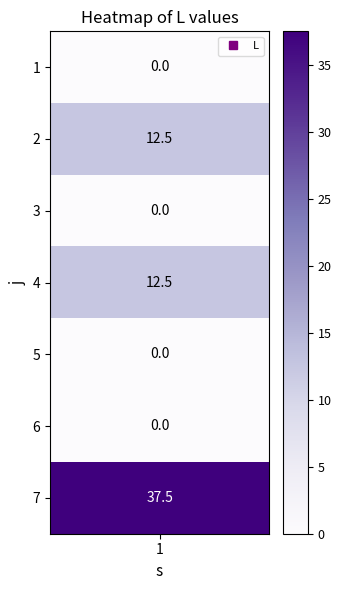

The value at 1 is 12.5. True or false?

True